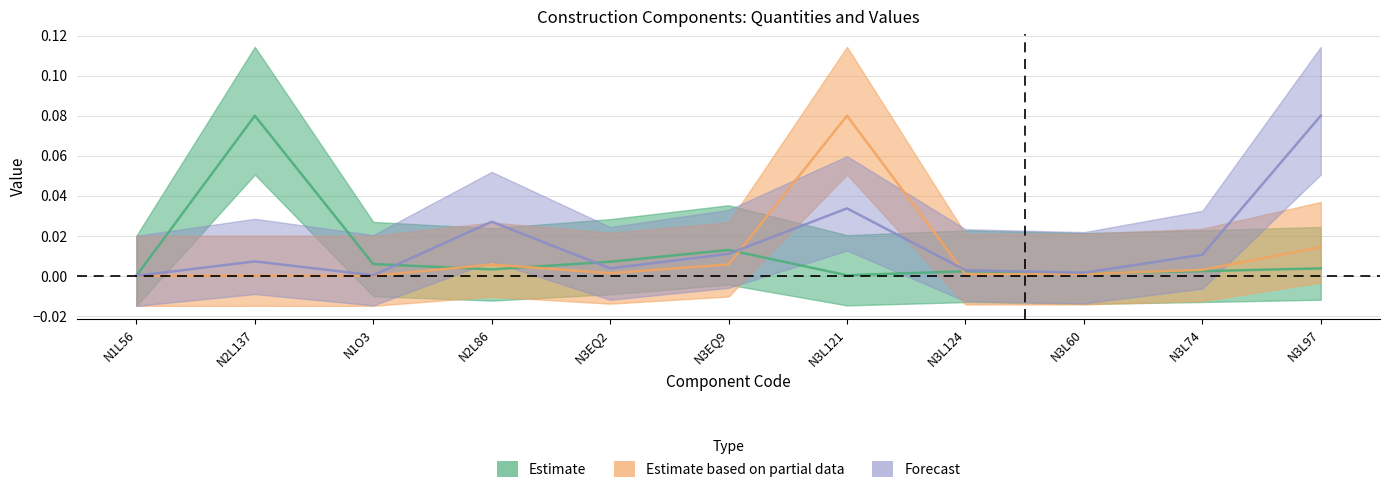

What position from the left is N3EQ2?

5